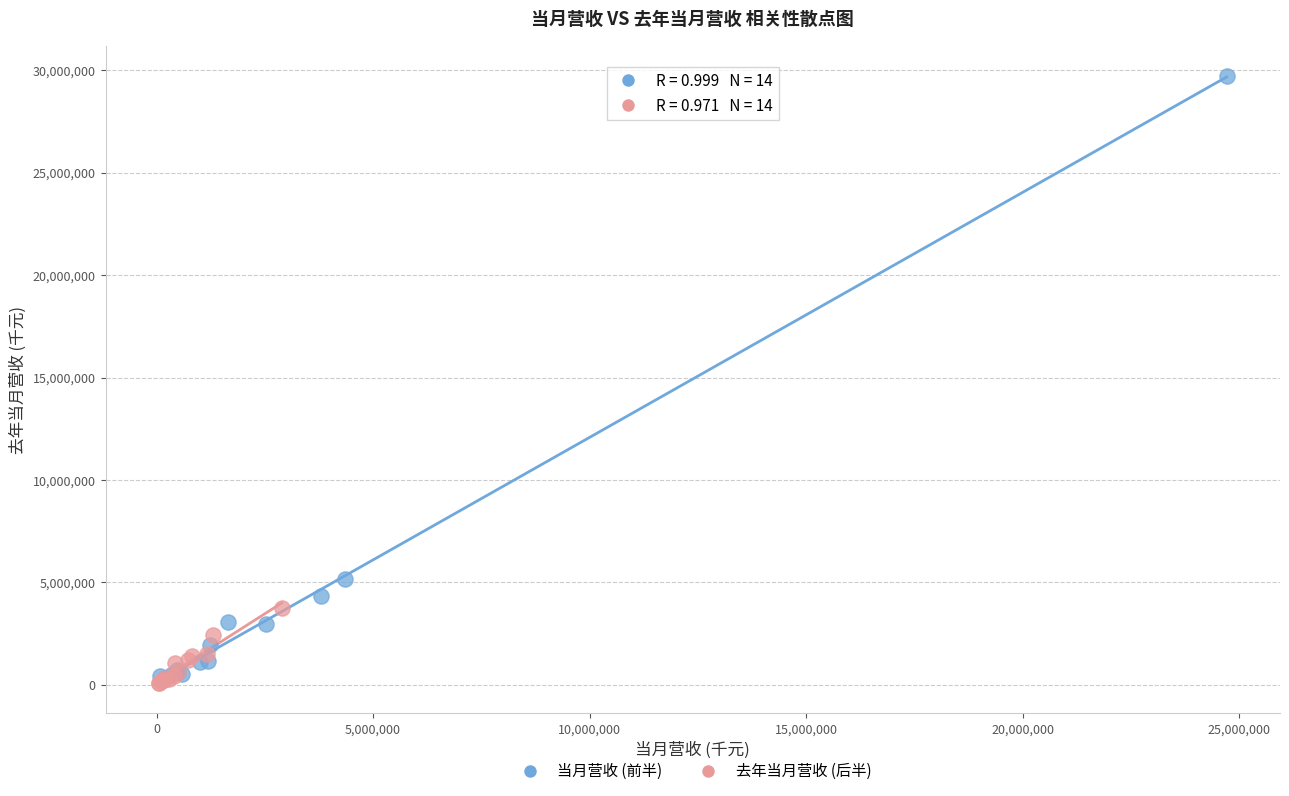

What are all the series names shown in the legend?

当月营收 (前半), 去年当月营收 (后半)